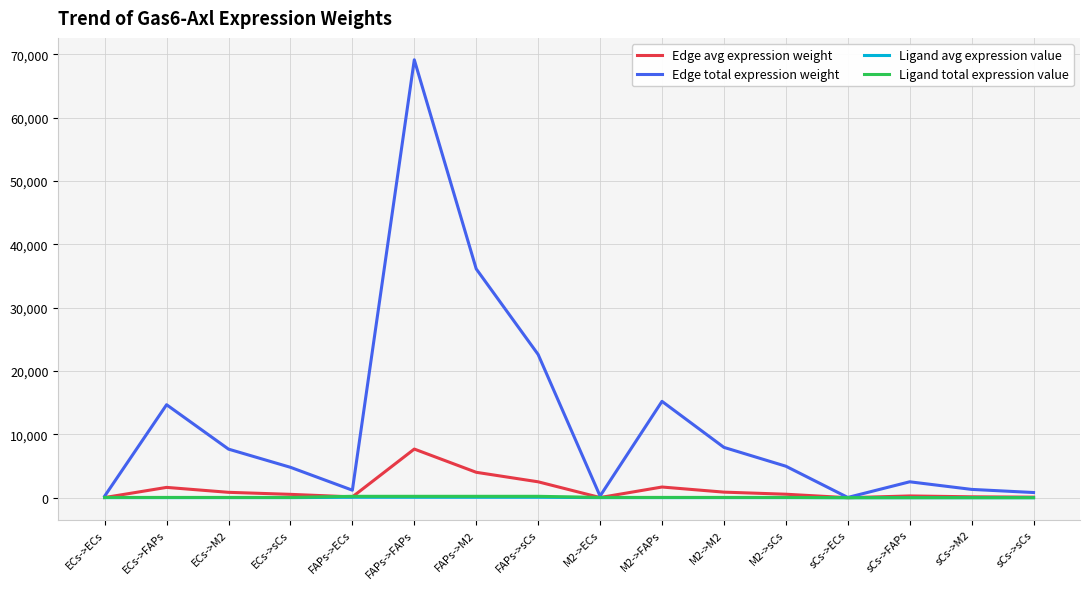

Which series has the largest total across all categories?

Edge total expression weight